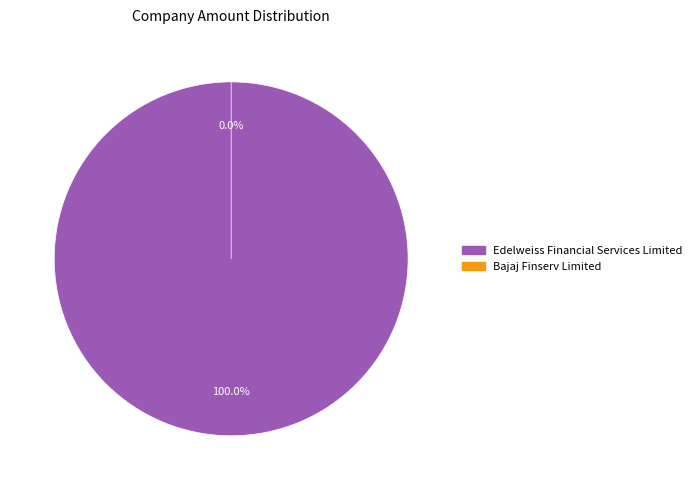

How many slices are in this pie chart?

2